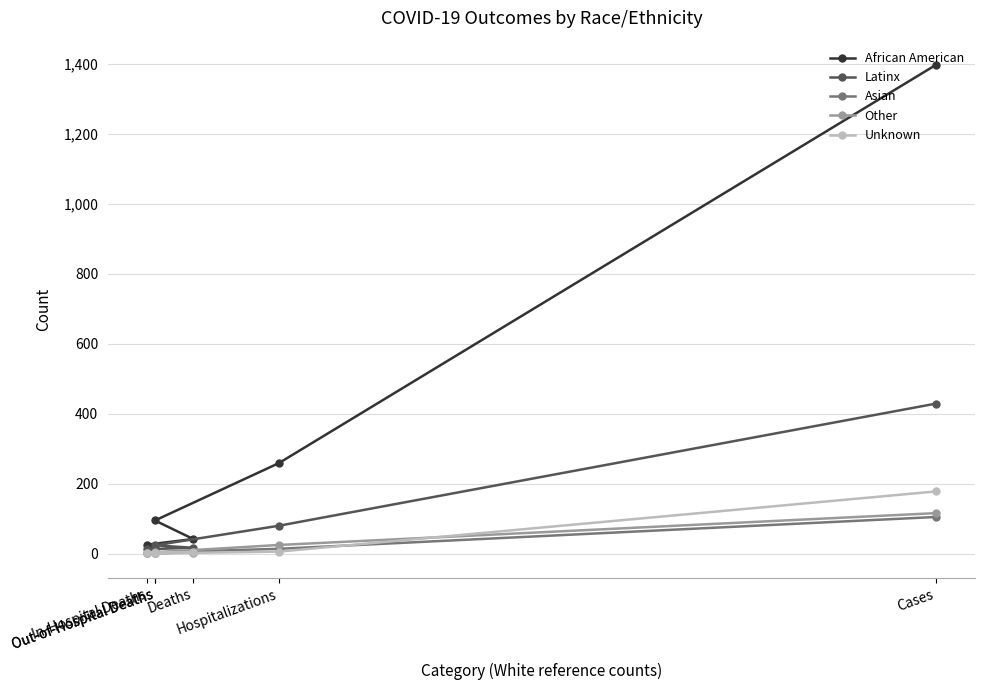

What is the highest value of the Asian series?

105